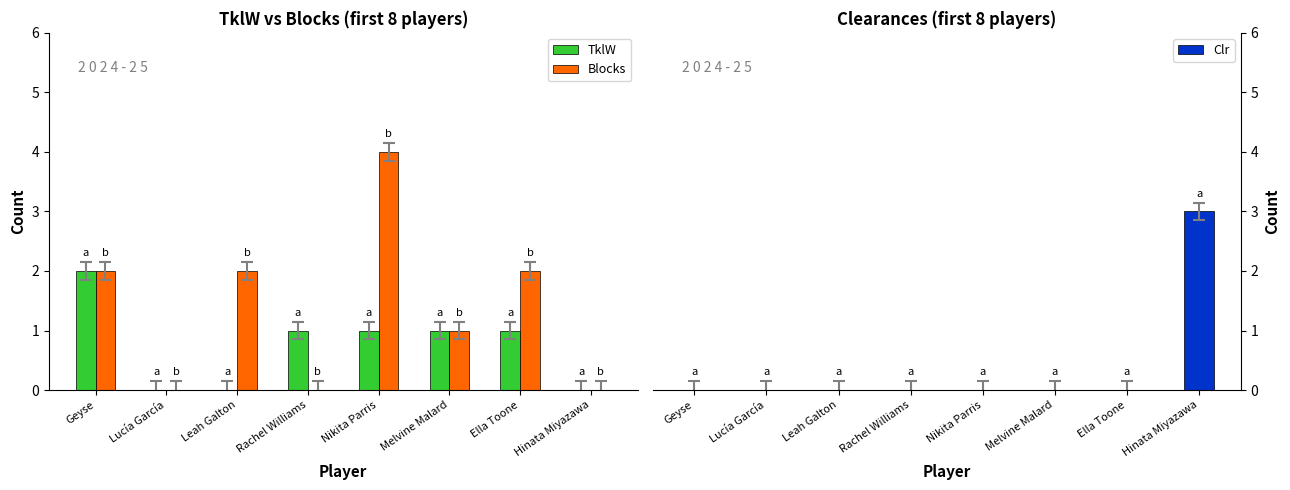

Is the value of Clr at Leah Galton greater than the value of TklW at Lucía García?

No